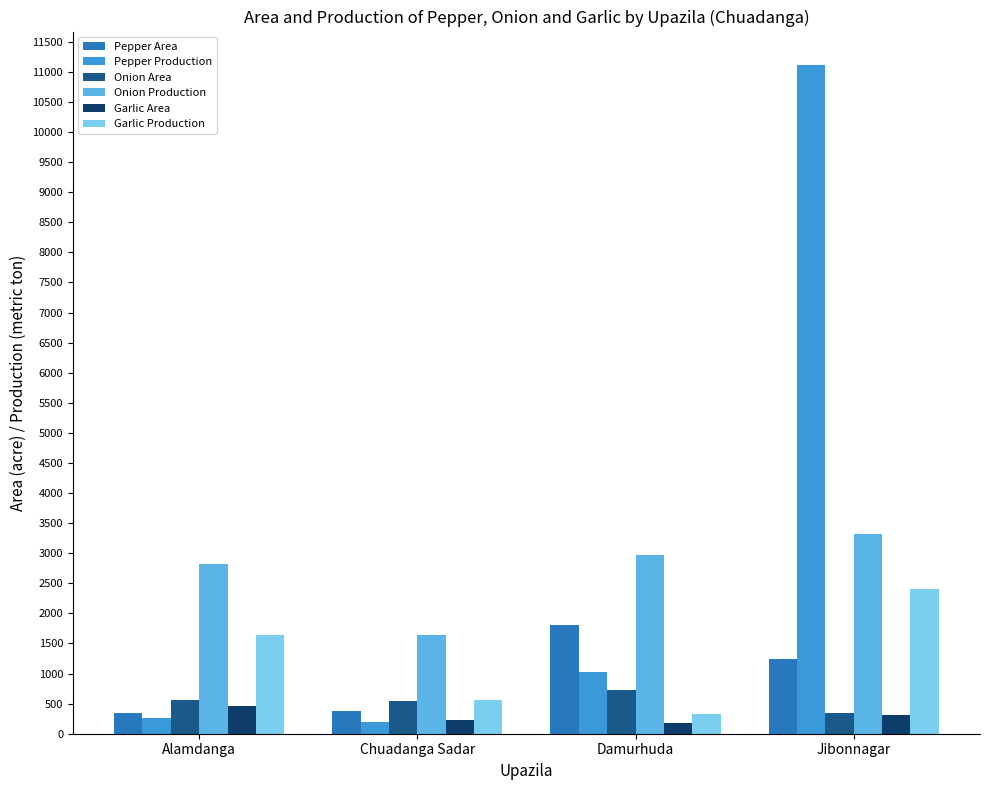

What is the sum of the Onion Production values at Damurhuda and Alamdanga?

5794.0